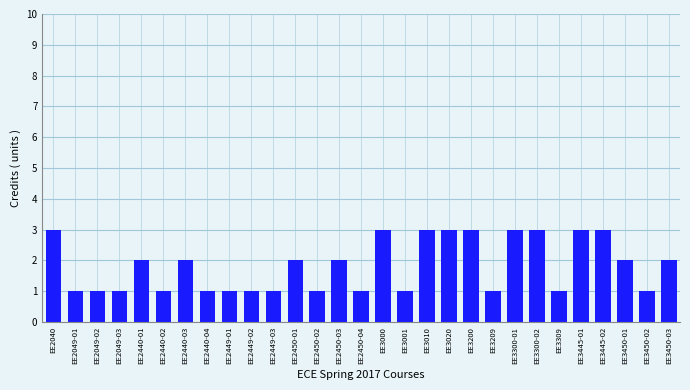

Reading right to left, extract all data points from this chart.

2	1	2	3	3	1	3	3	1	3	3	3	1	3	1	2	1	2	1	1	1	1	2	1	2	1	1	1	3